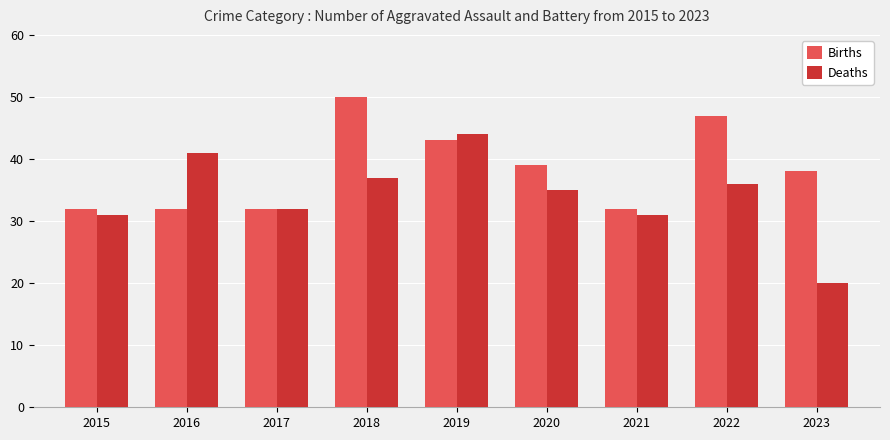

What value does the Births series have at 2019, to the nearest 5?

45